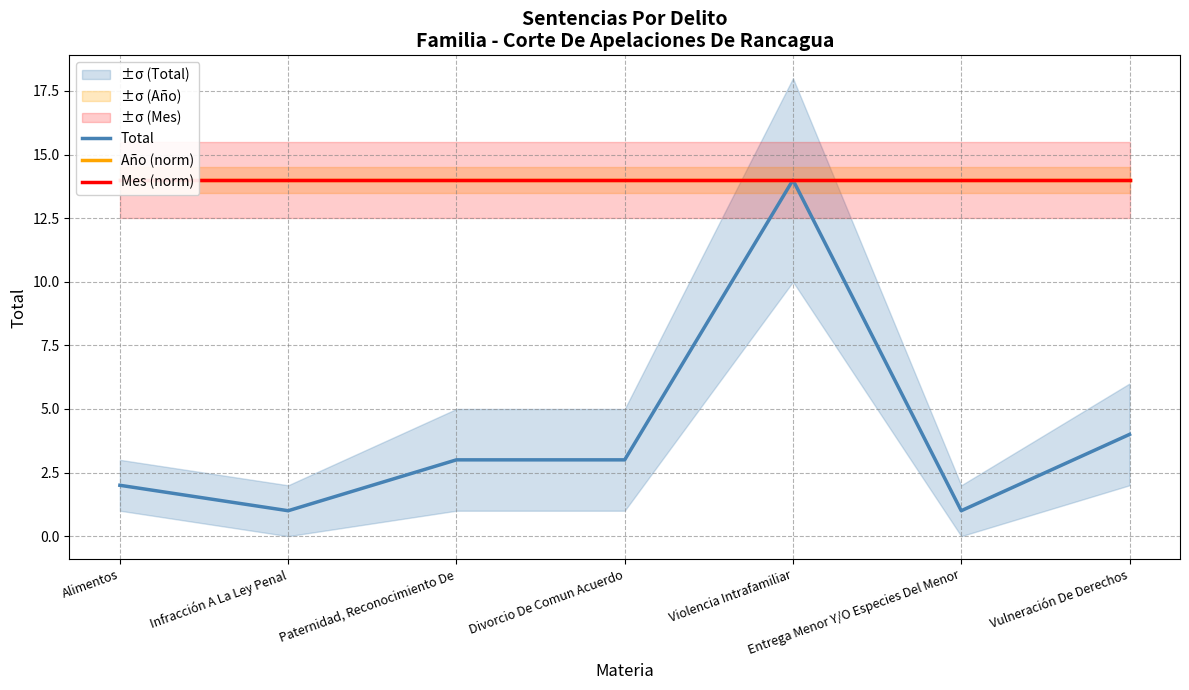

Count the number of categories in the chart.

7